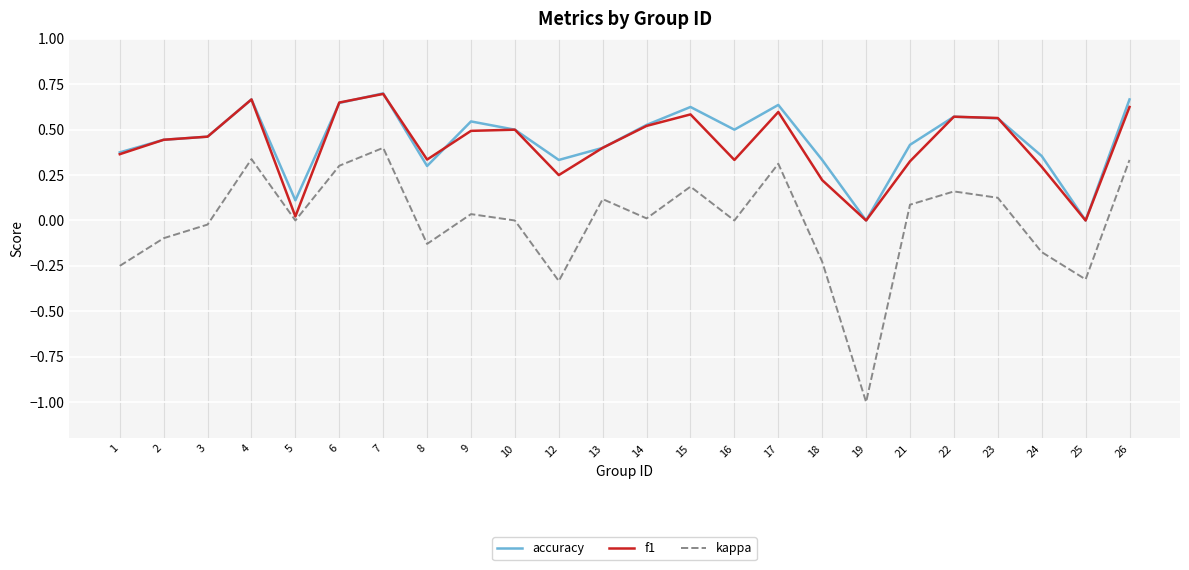

Between 4 and 18, which series saw the biggest shift?

kappa